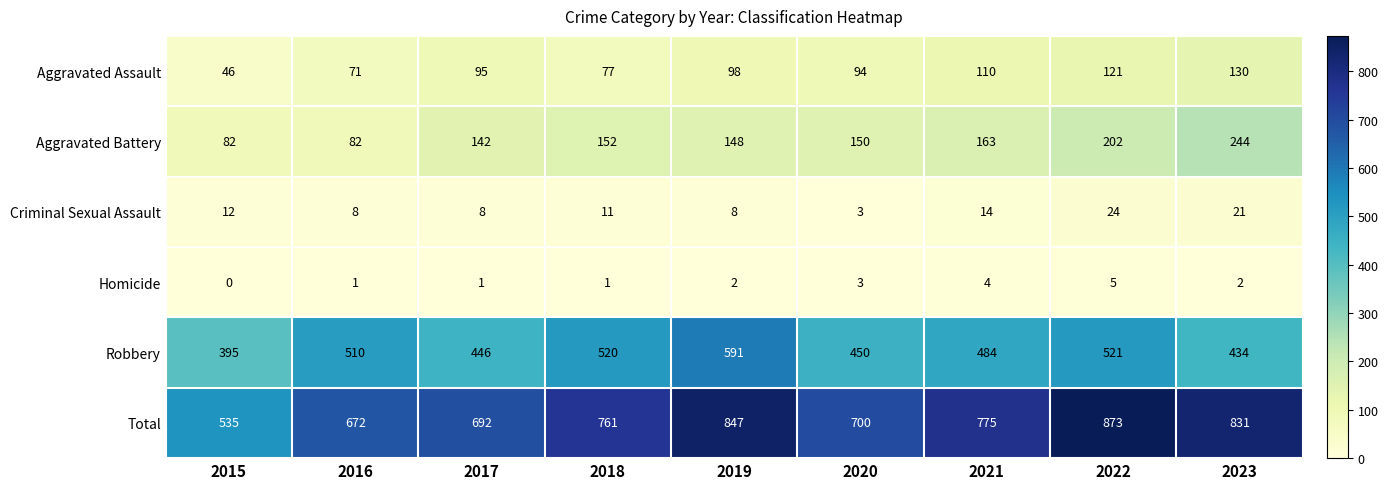

The Aggravated Battery series shows 90 at 2020. True or false?

False